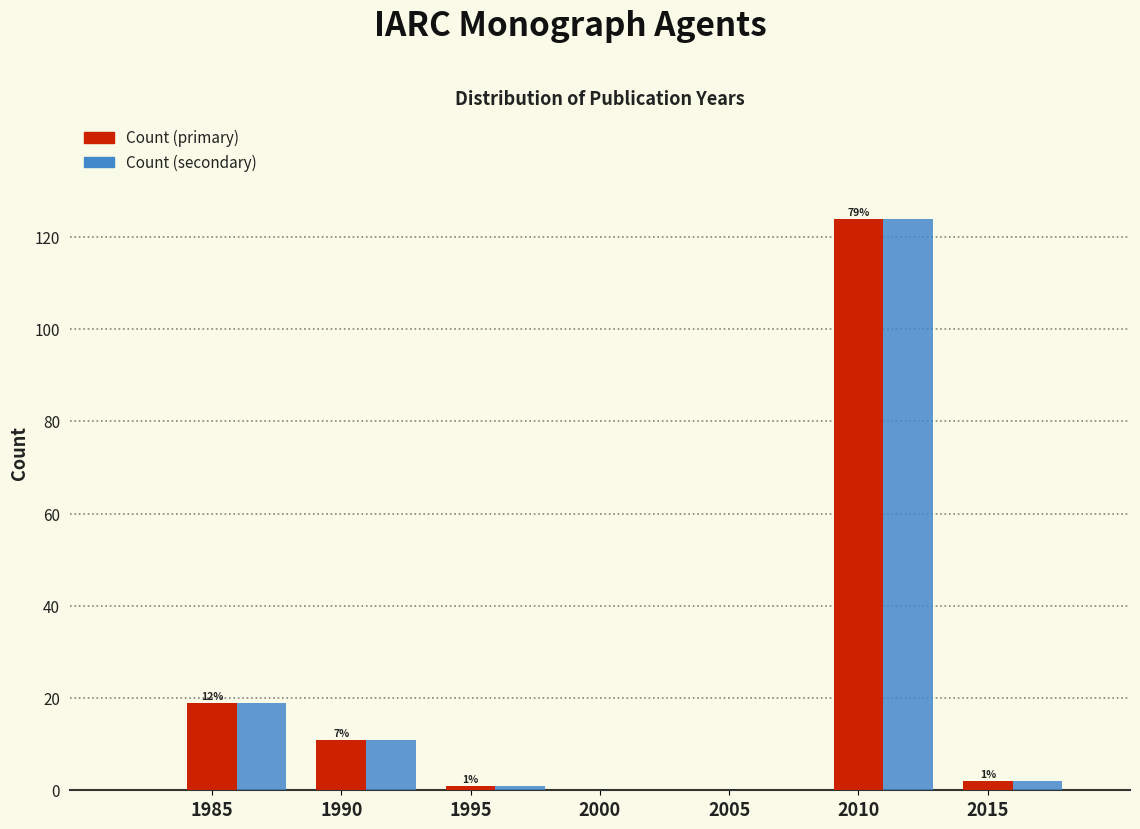

What is the total value across all series at 1990?

22